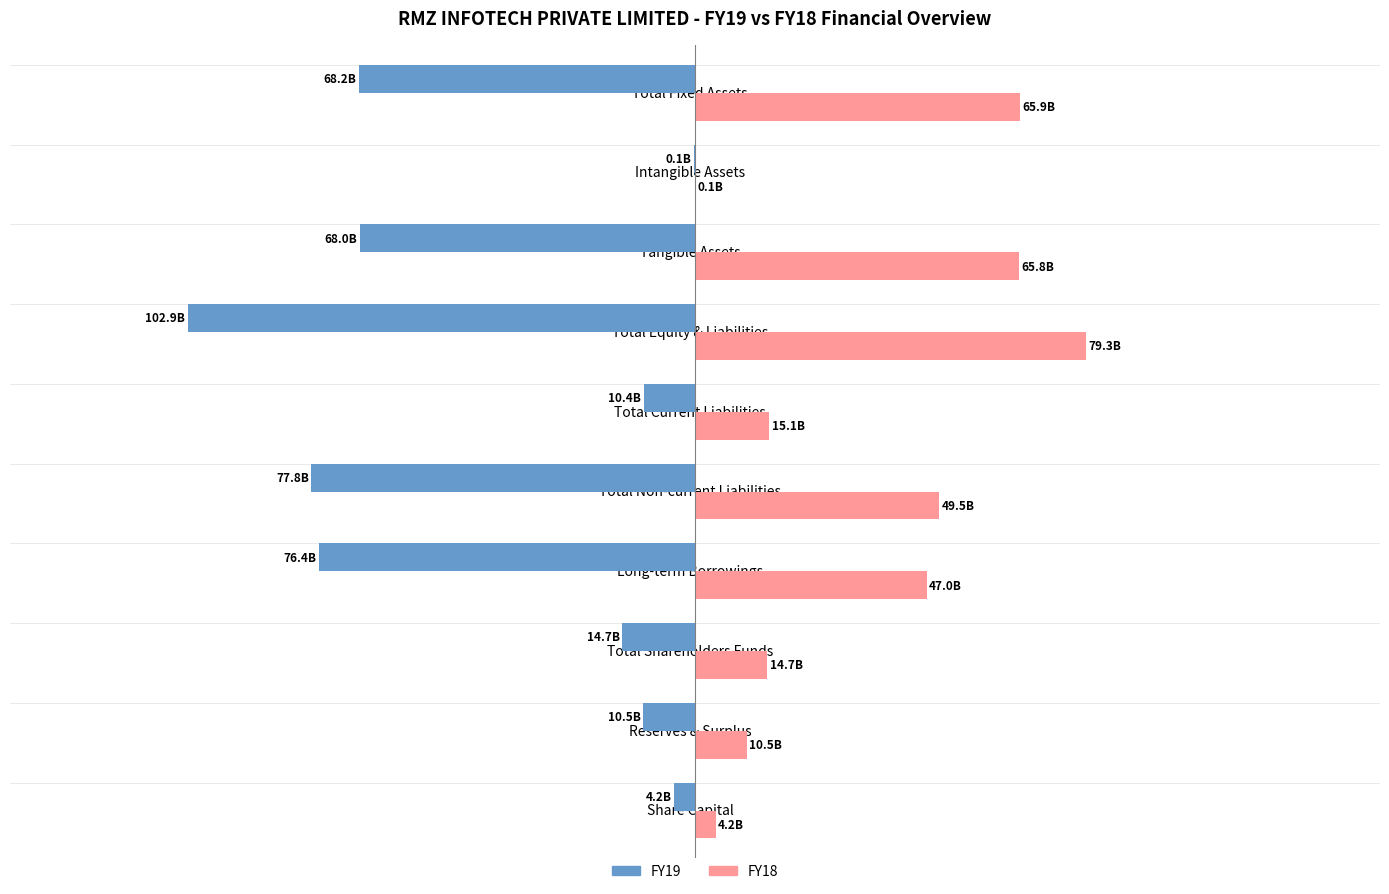

What are all the series names shown in the legend?

FY19, FY18